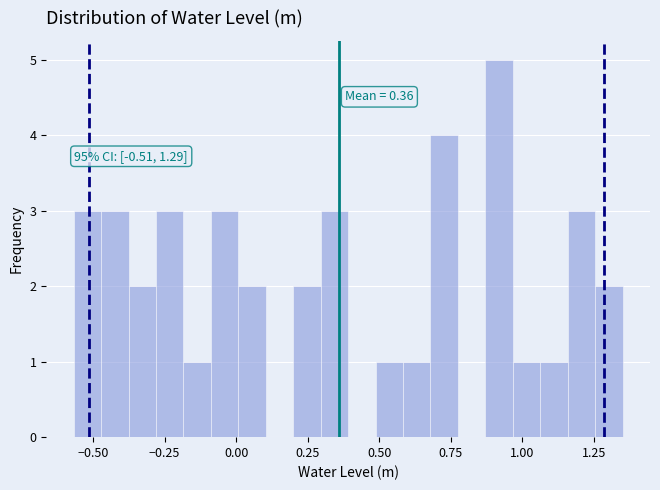

Read against the x-axis, roughly where is the centre of the tallest bar?

0.90